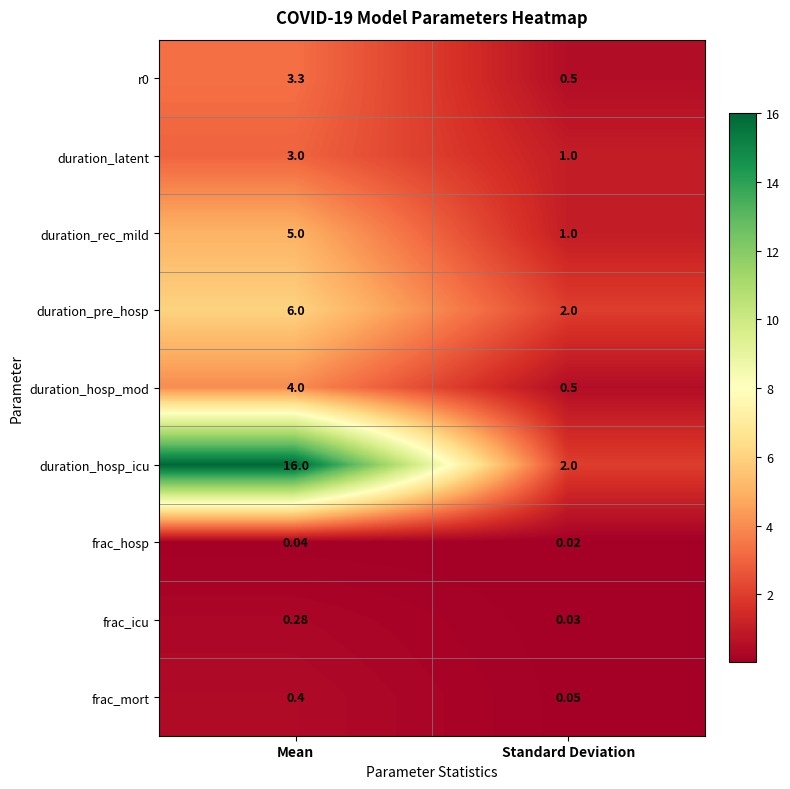

Which series has the largest range (max minus min)?

duration_hosp_icu